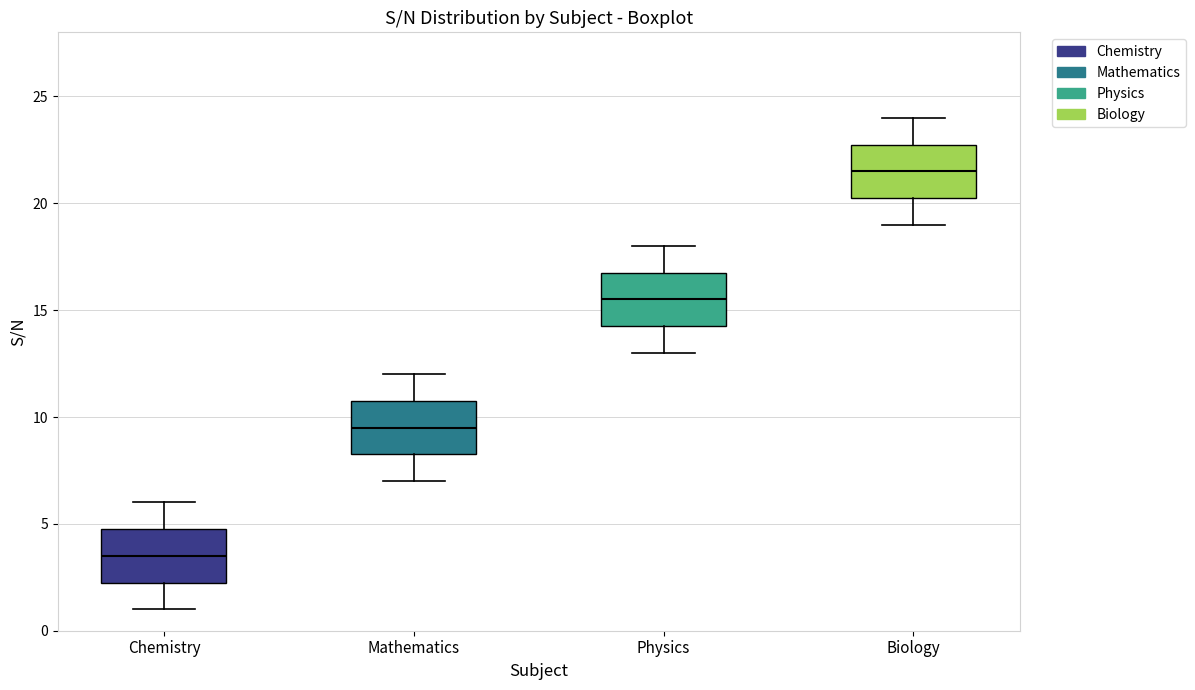

Reading left to right, transcribe this box plot: for each box, give where its median line is, the range the box spans, and where its two whiskers end, as read against the y-axis. The values are not printed on the chart, so give them approximately, as read against the axis.

Chemistry: median 3.5, box 2.5 to 5.0, whiskers 1.0 to 6.0
Mathematics: median 9.5, box 8.5 to 11.0, whiskers 7.0 to 12.0
Physics: median 15.5, box 14.5 to 17.0, whiskers 13.0 to 18.0
Biology: median 21.5, box 20.5 to 23.0, whiskers 19.0 to 24.0